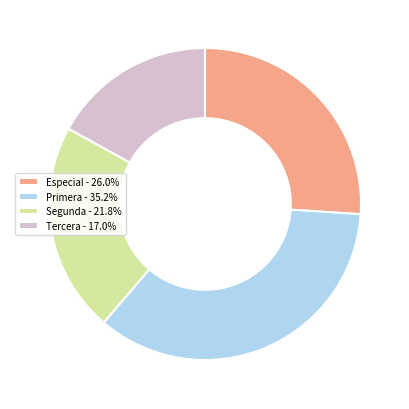

How many segments does this pie chart have?

4